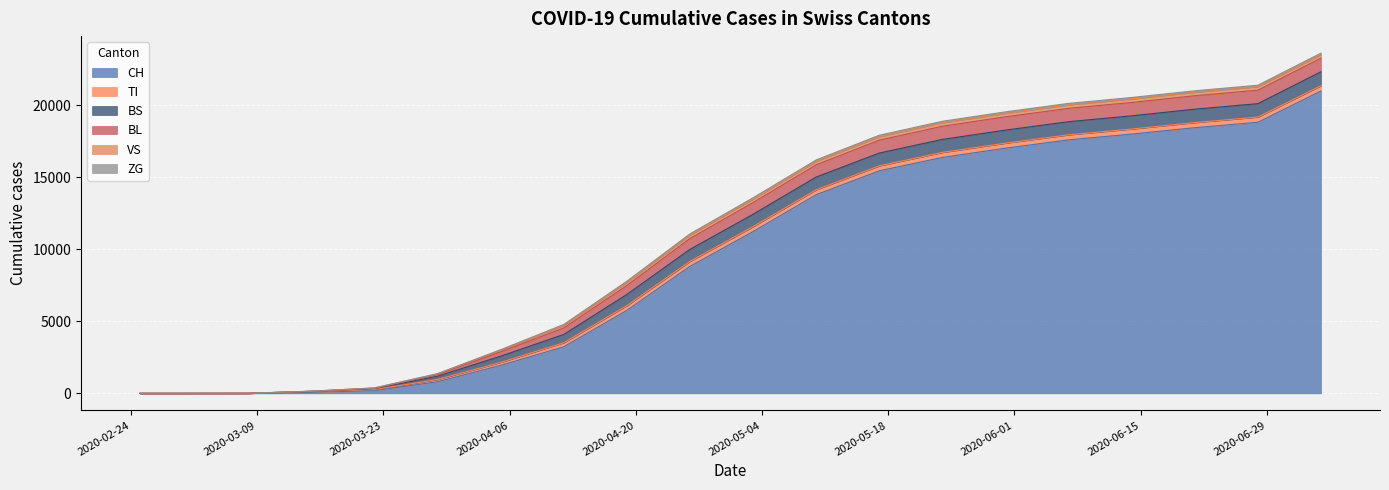

What is the difference between the BS values at 2020-05-24 and 2020-02-25?

904